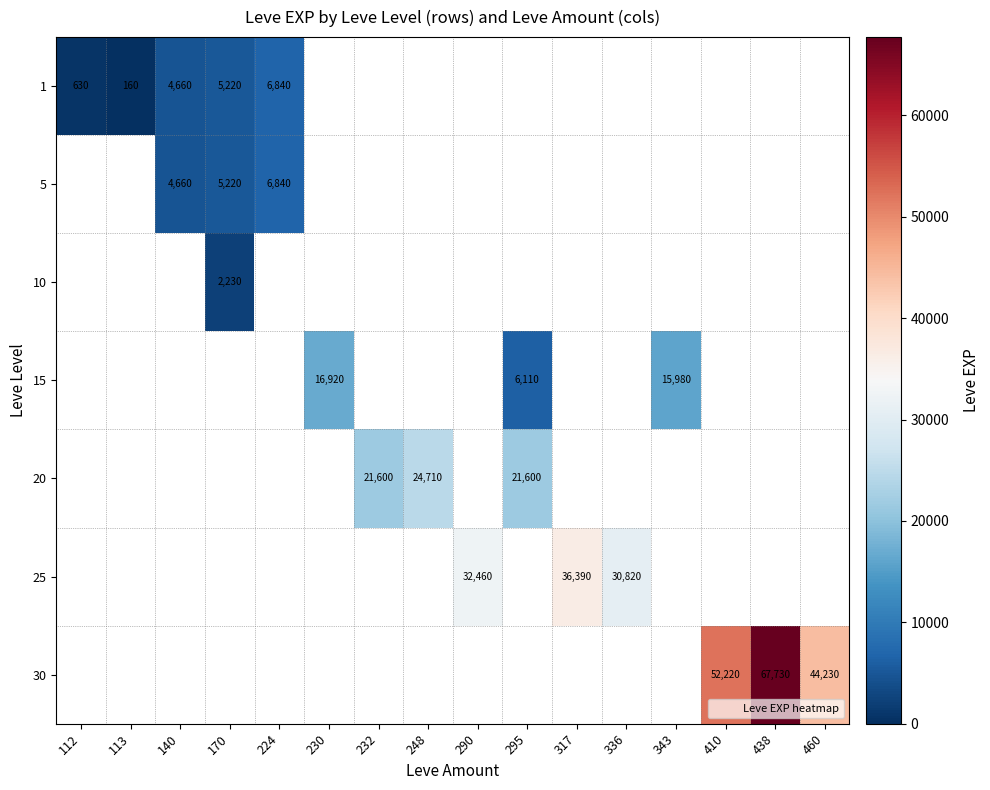

Count the number of categories in the chart.

16